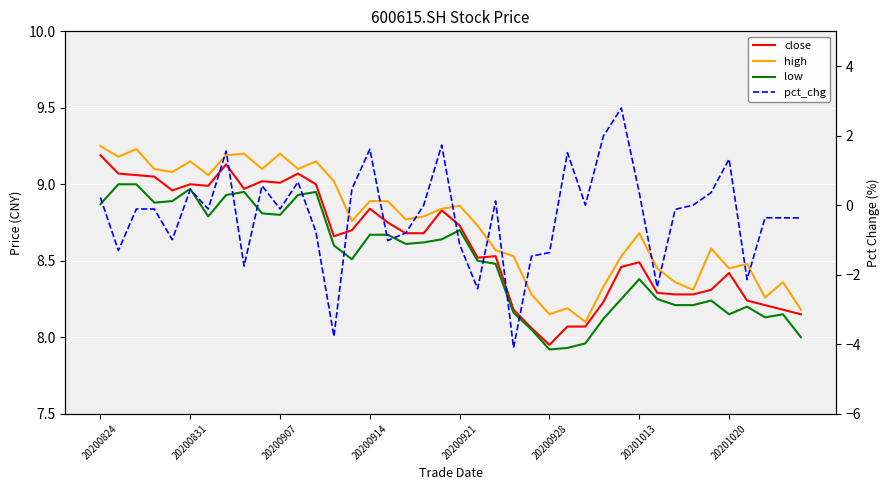

Is this an area chart (filled region under the line)?

No